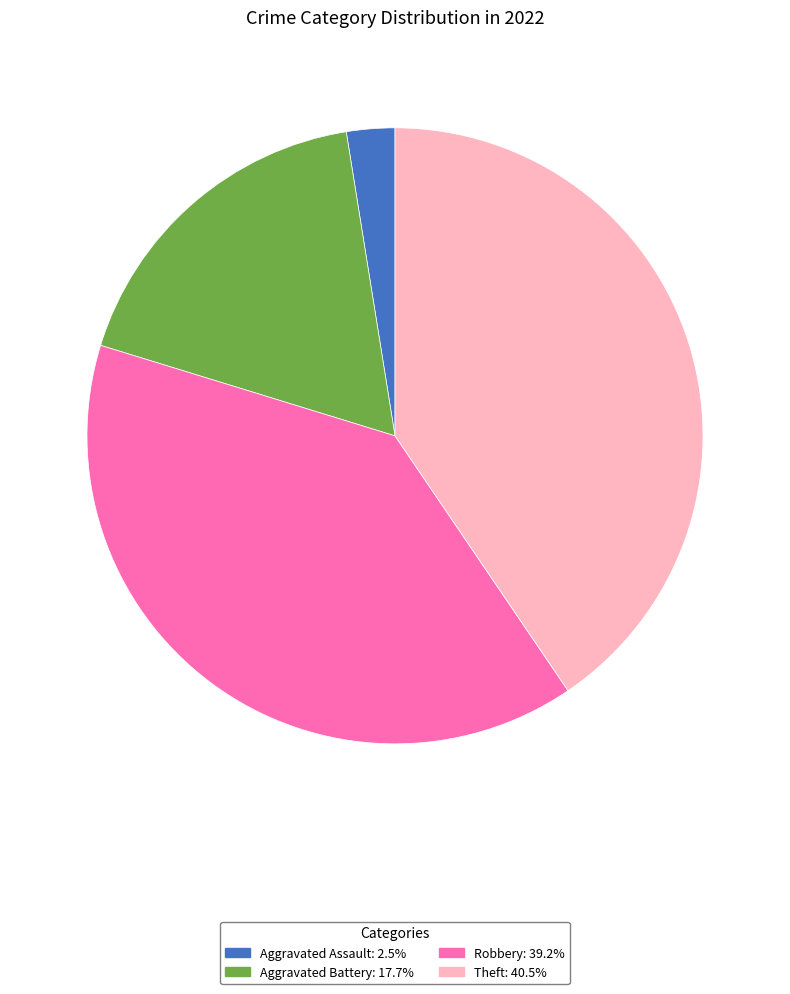

Is there any slice that represents more than half of the pie?

No